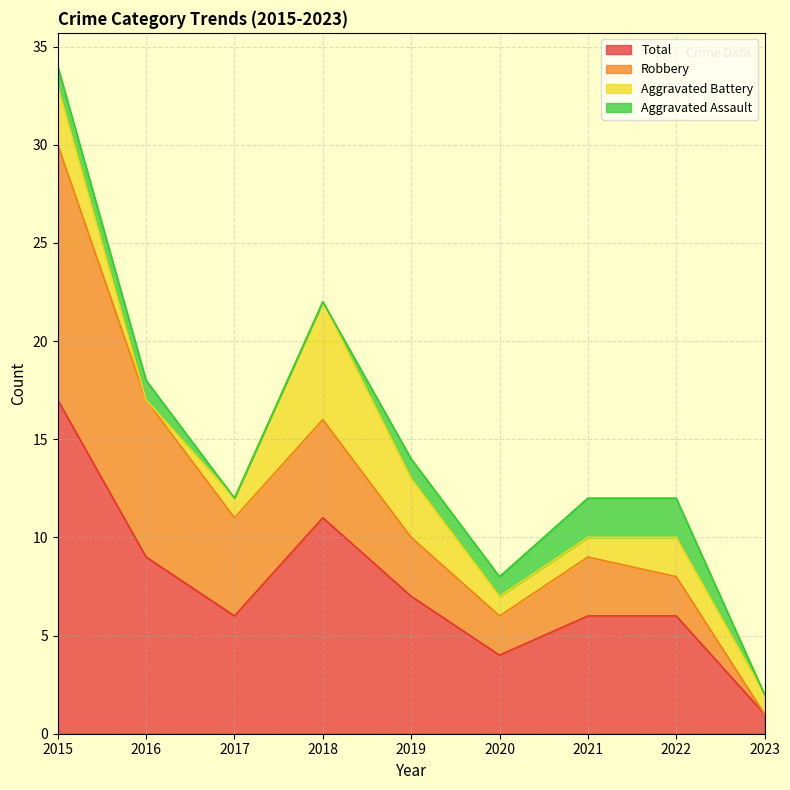

True or false: Aggravated Assault and Total cross at least once.

False